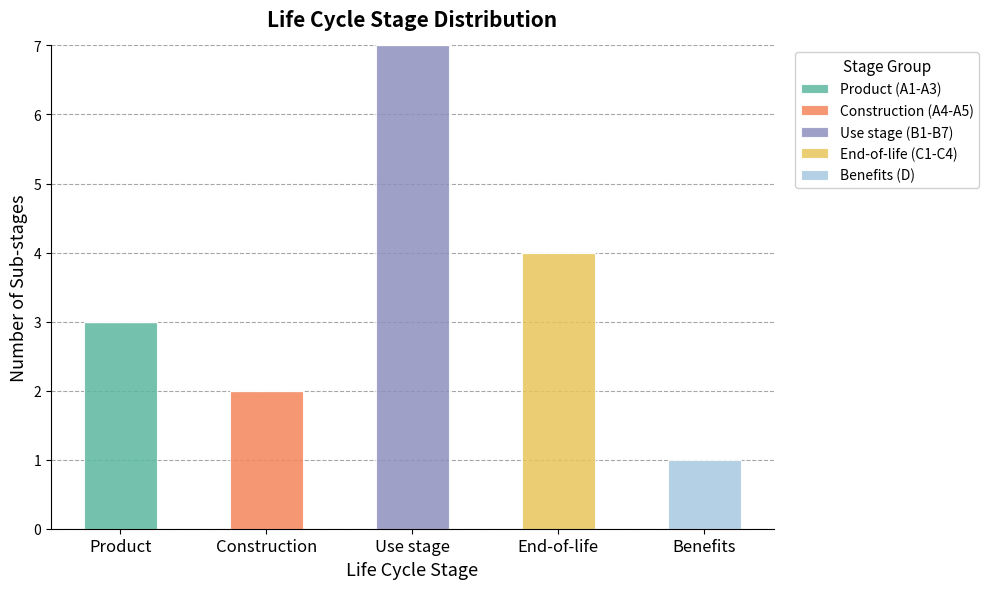

What is the total value across all series at Product?

3